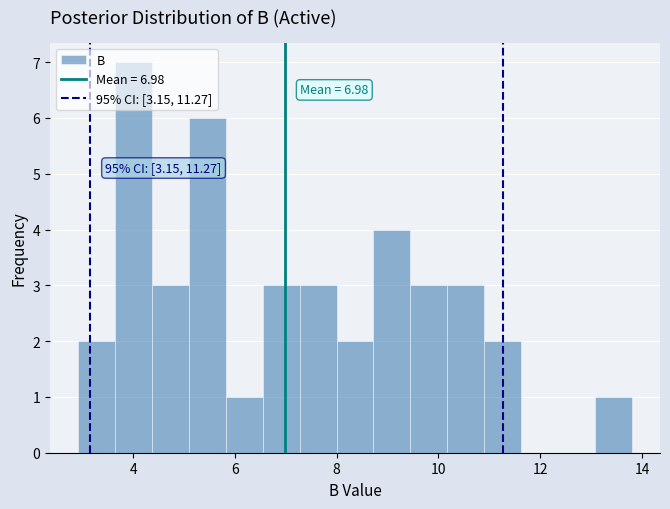

Read against the x-axis, roughly where is the centre of the tallest bar?

4.0